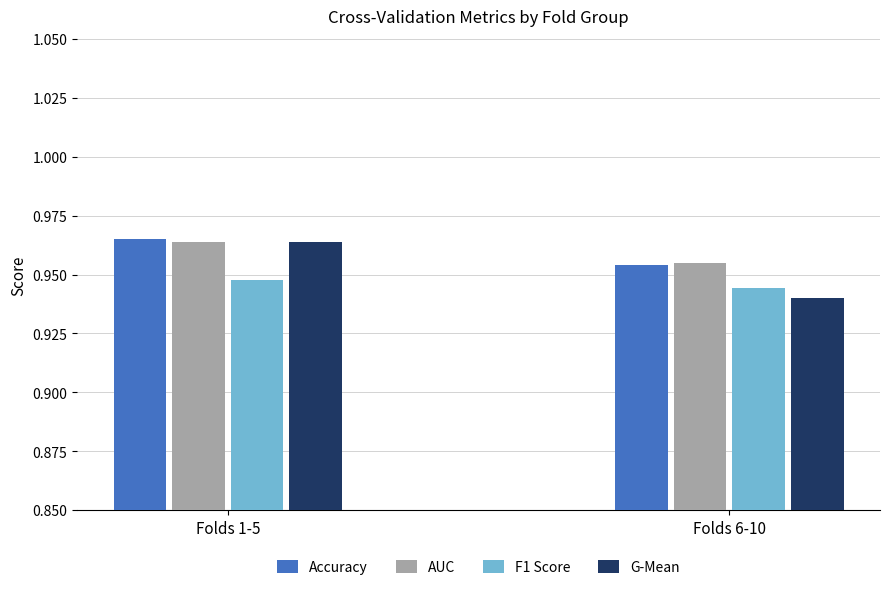

What is the sum of all Accuracy values?

1.9